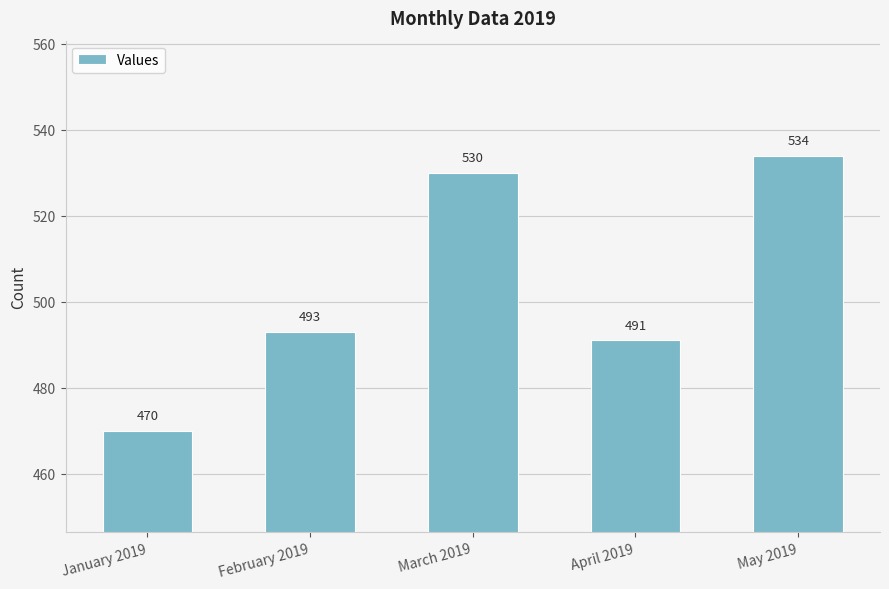

Rank the categories by value from highest to lowest.

May 2019, March 2019, February 2019, April 2019, January 2019